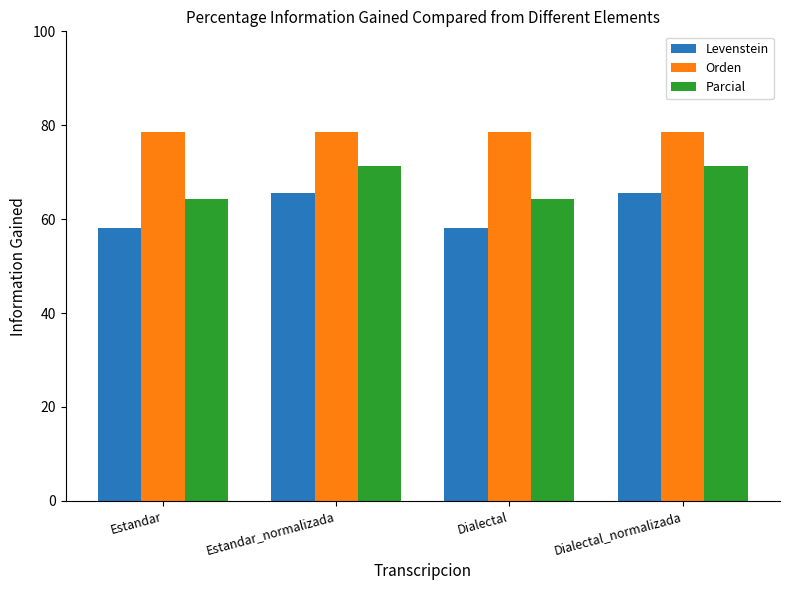

Does the chart contain stacked bars?

No